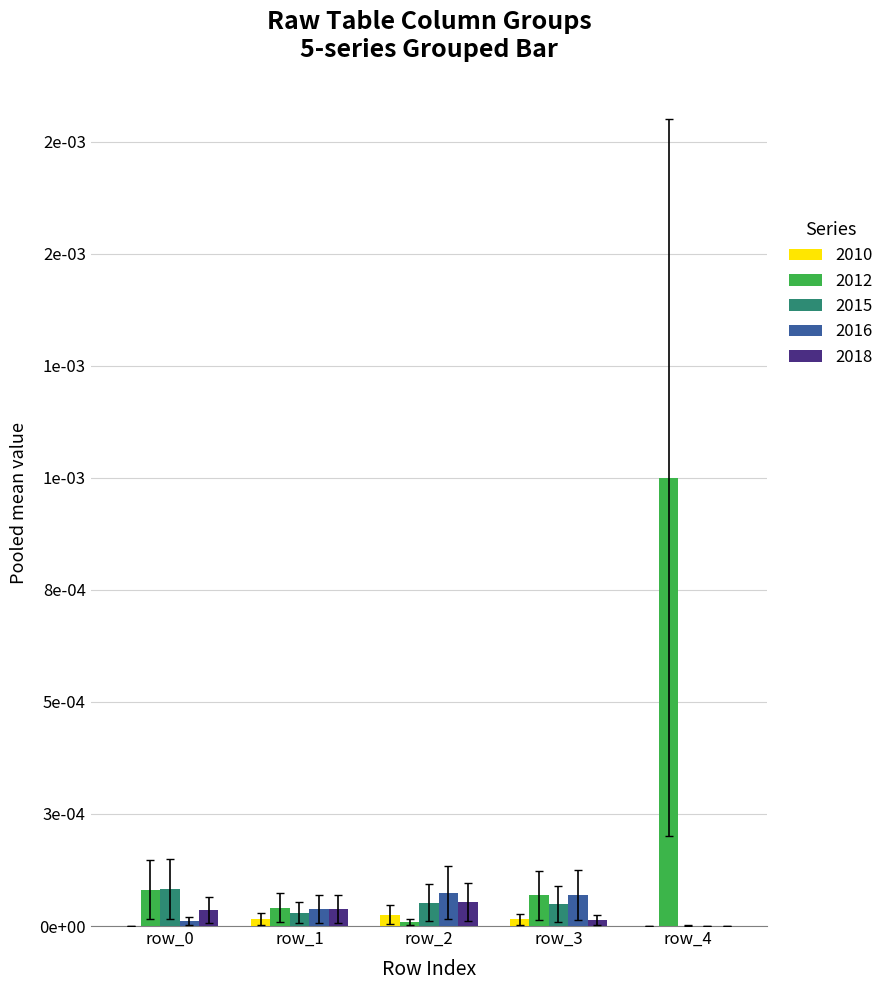

What are all the series names shown in the legend?

2010, 2012, 2015, 2016, 2018